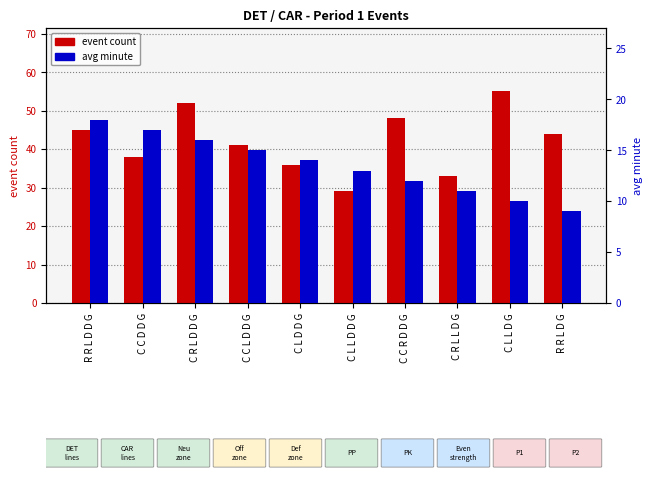

What is the sum of all event count values?

421